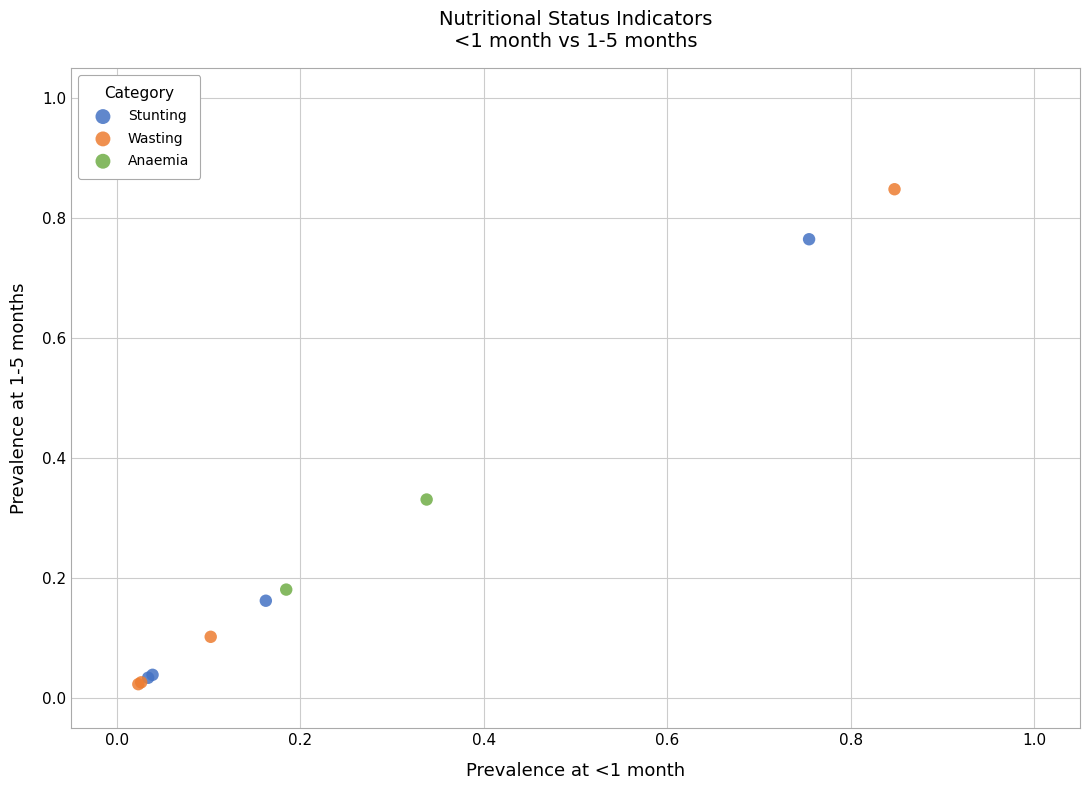

What are all the series names shown in the legend?

Stunting, Wasting, Anaemia